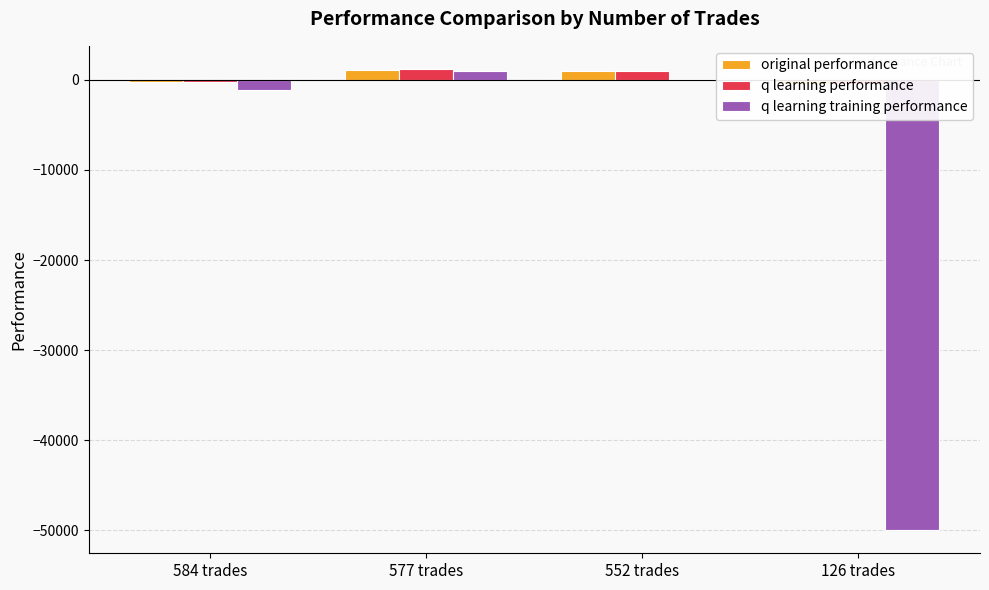

What is the difference between the second highest and second lowest values in the q learning training performance series?

1194.9